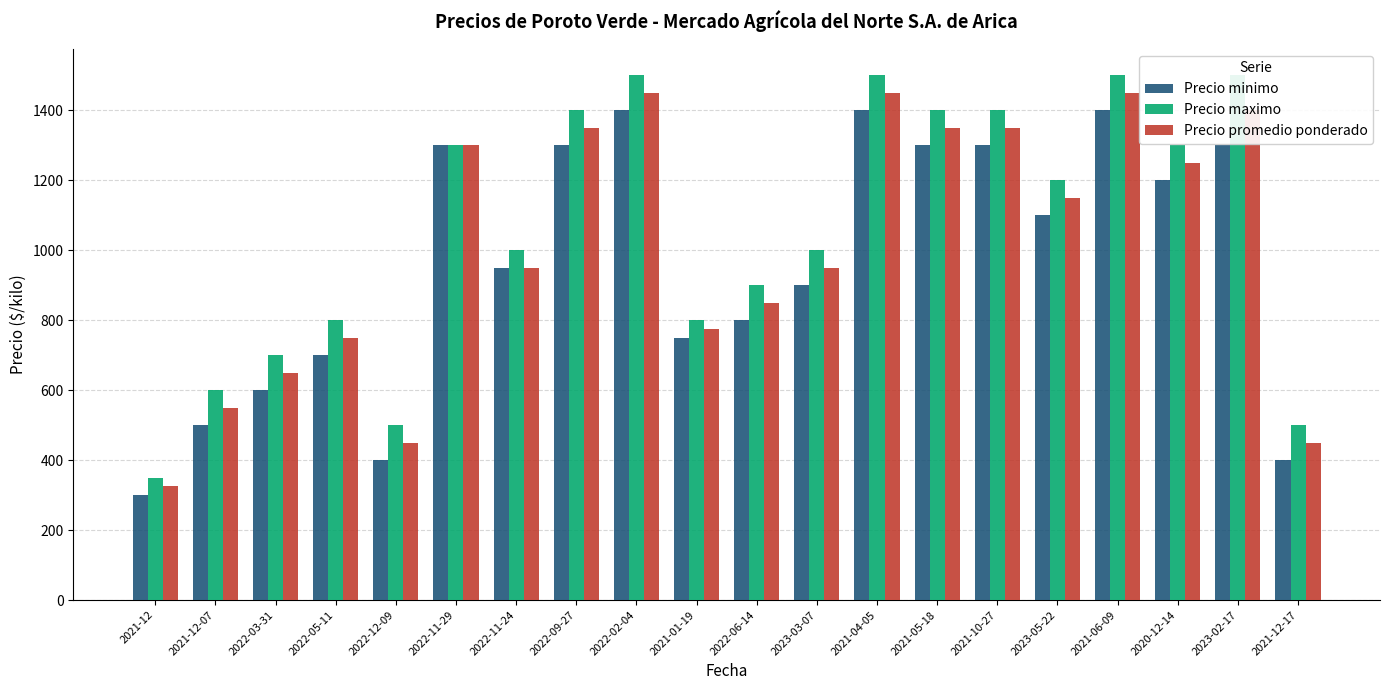

How many data points does each series have?

20